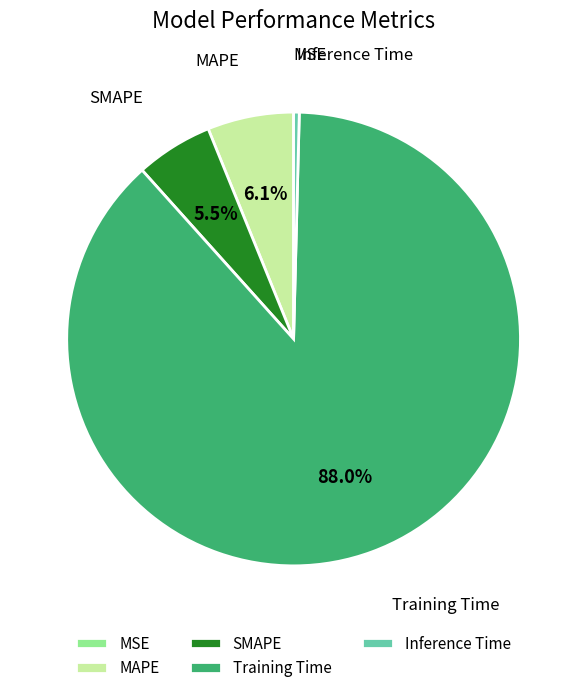

What is the largest slice in the pie chart?

Training Time